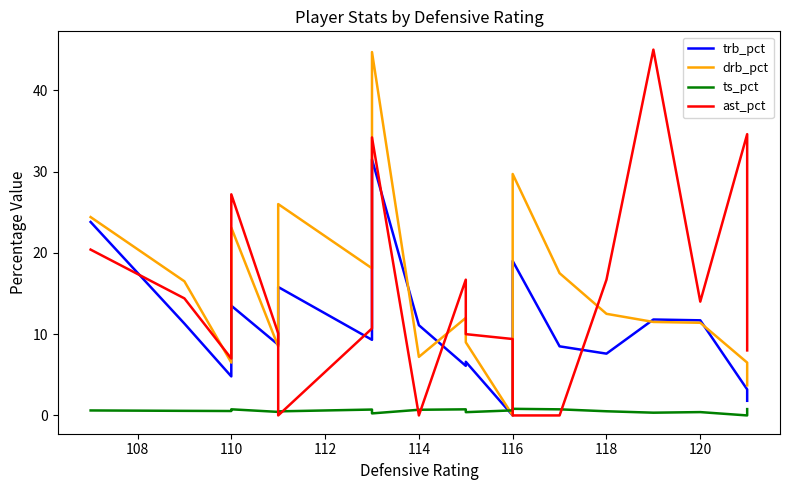

How many interior local peaks does the trb_pct series have?

6